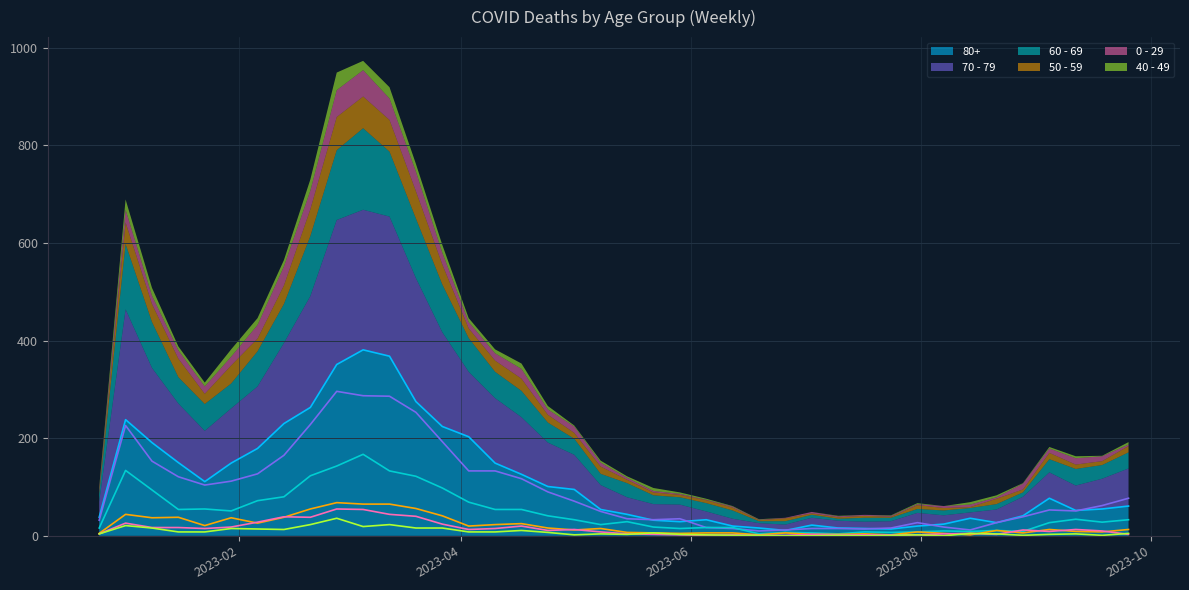

True or false: 70 - 79 has more than 1 interior local peaks.

True